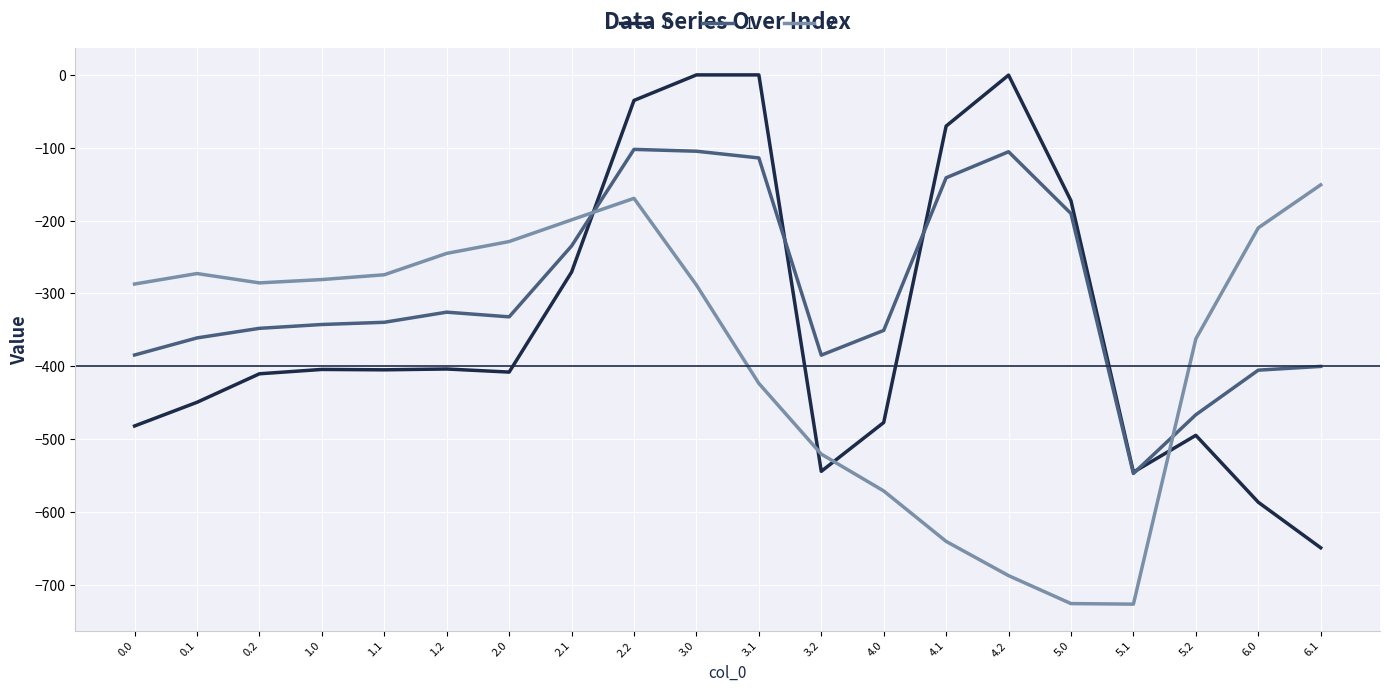

At which category is the sum across all series the highest?

2.2